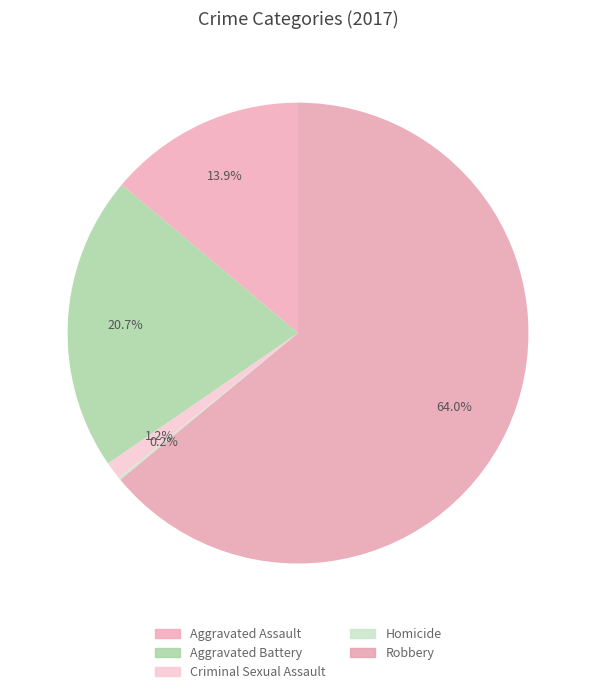

Does Criminal Sexual Assault represent more than half of the total?

No